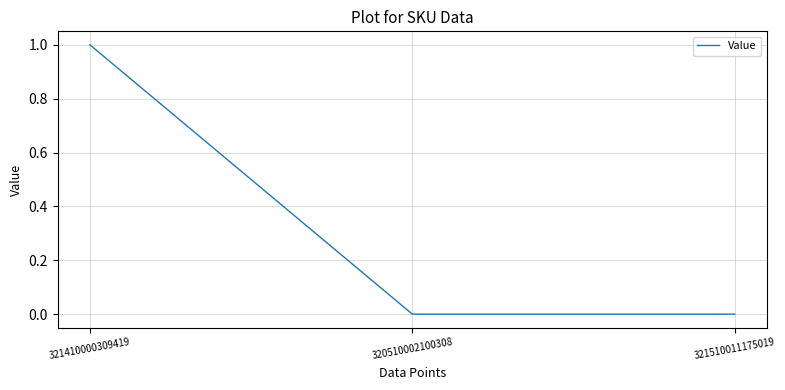

What is the greatest value displayed?

1